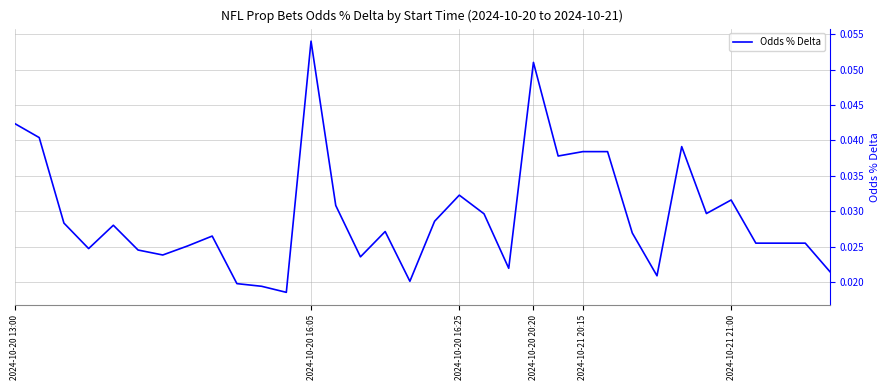

Is this an area chart (filled region under the line)?

No